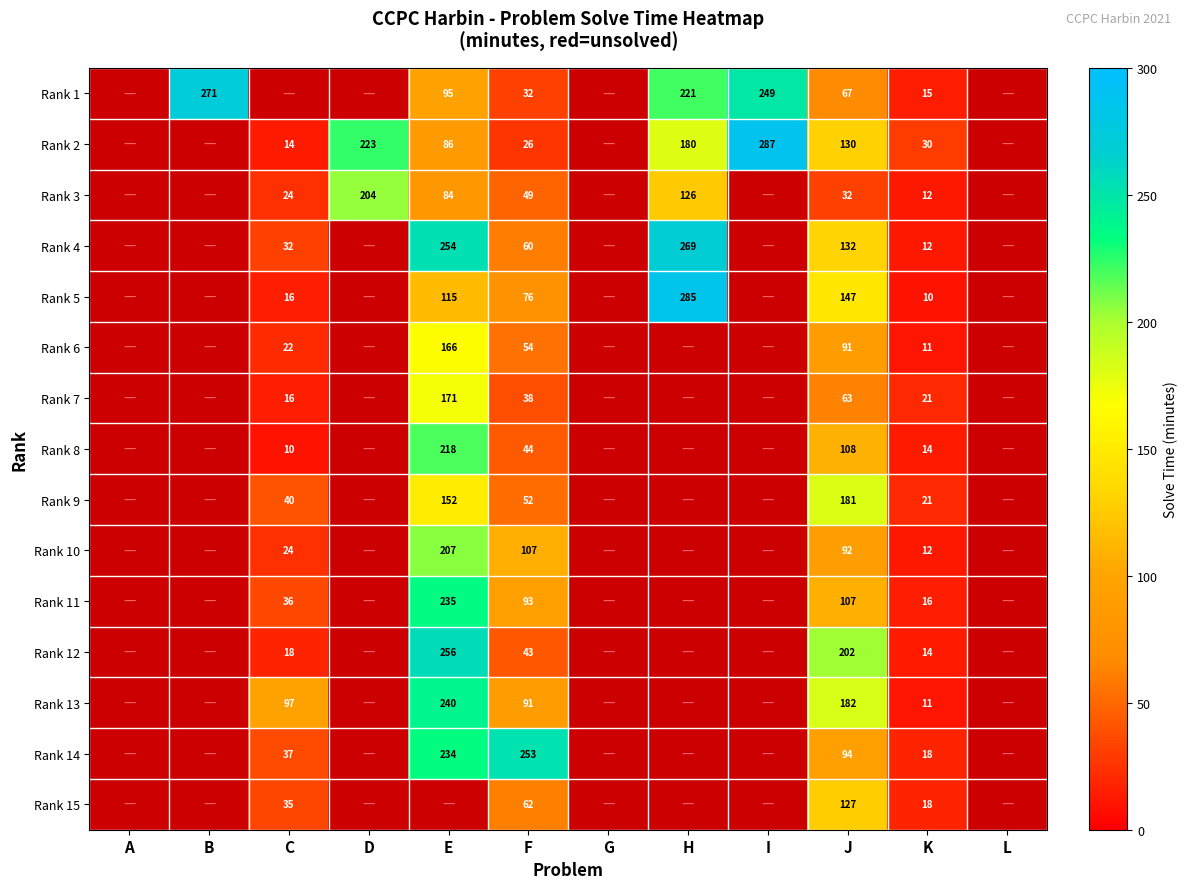

What is the smallest value displayed?

10.0